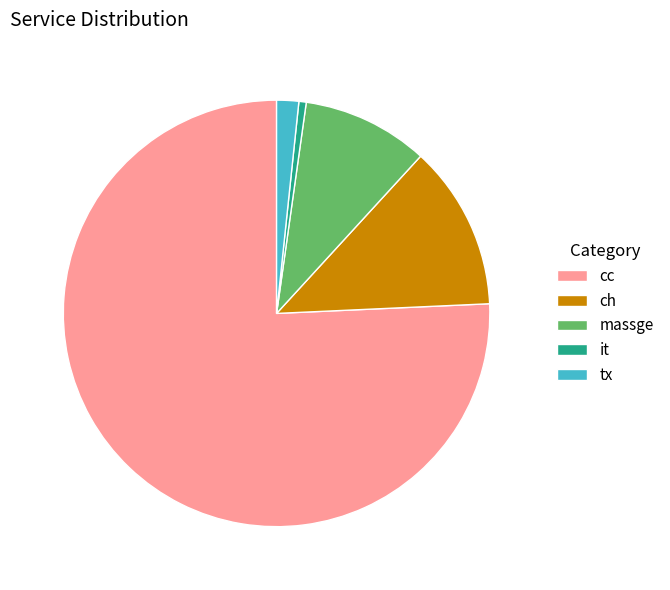

Which slice is the smallest?

it